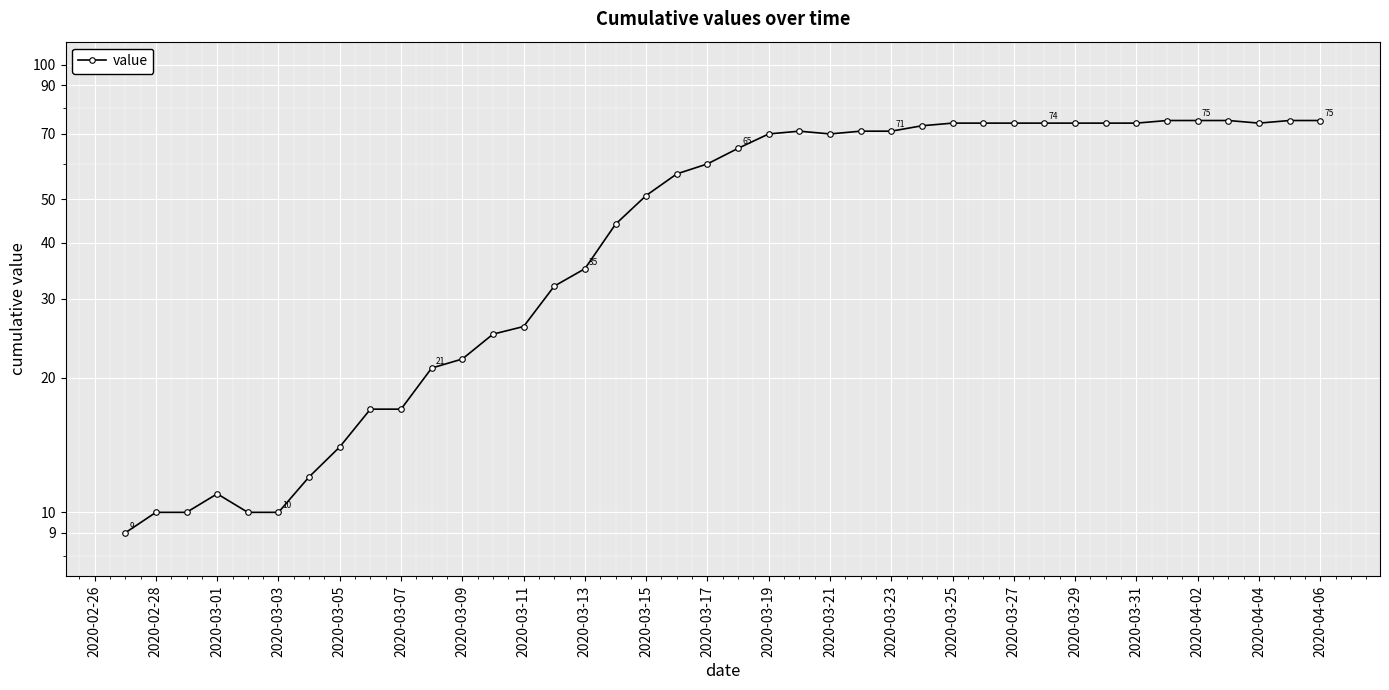

What is the difference between the maximum and second lowest values?

65